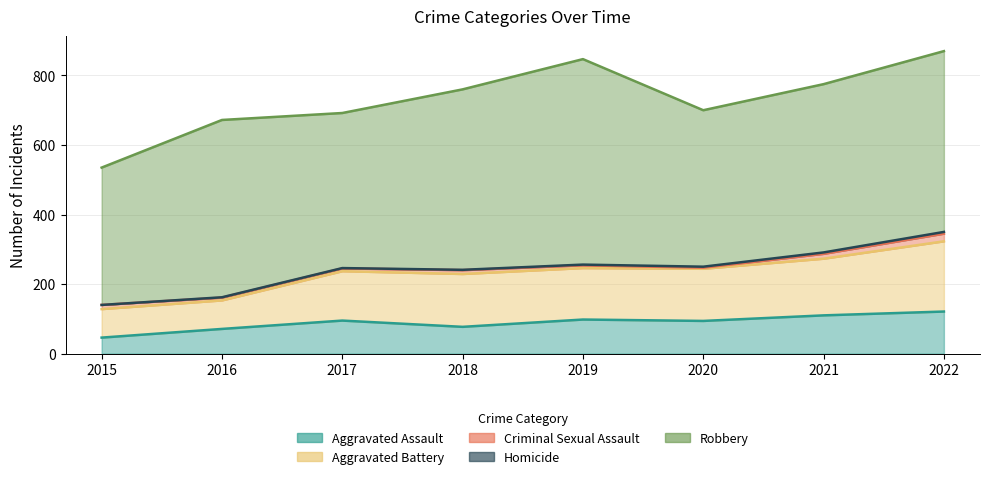

True or false: Aggravated Battery has a value of 261 at 2019.

False